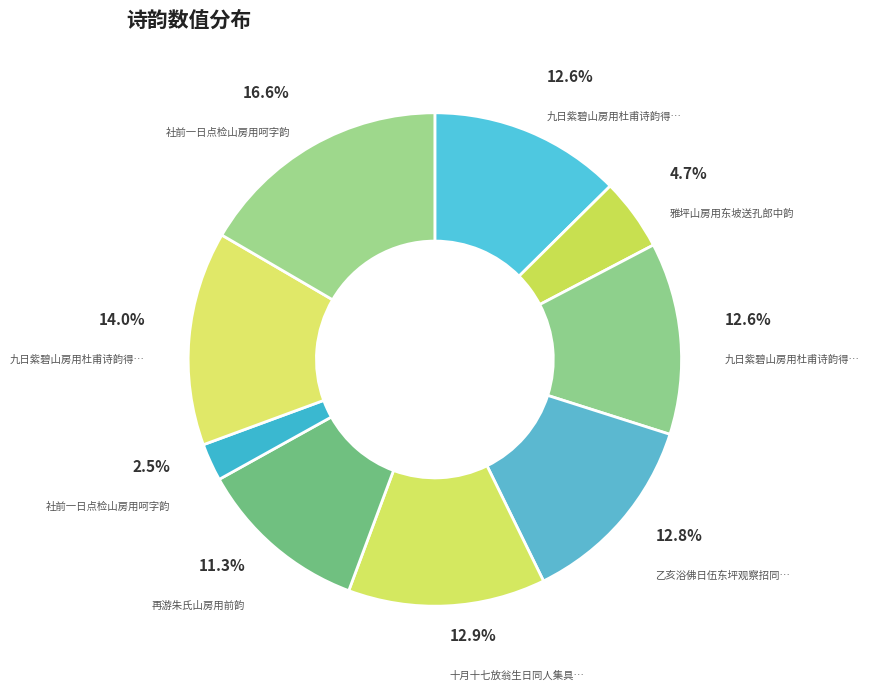

Count the number of slices in the pie.

9